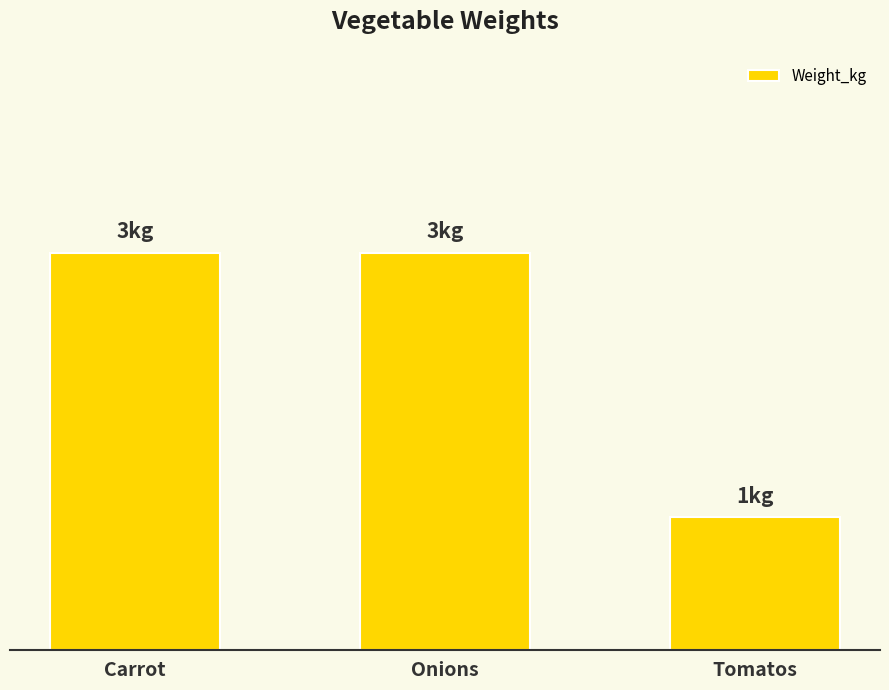

Reading left to right, transcribe all the data shown in this chart.

Carrot=3	Onions=3	Tomatos=1